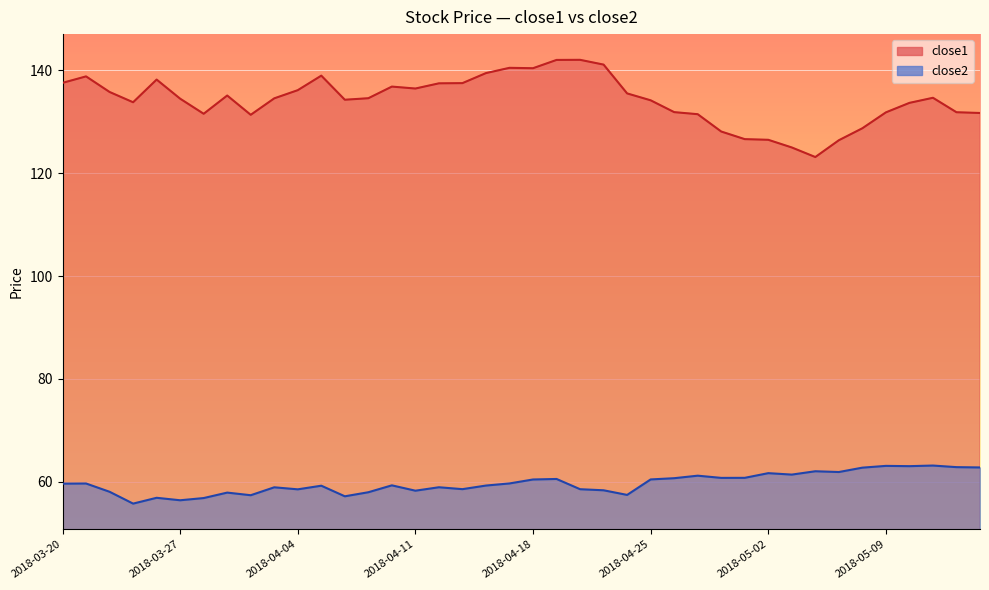

True or false: close2 and close1 cross at least once.

False